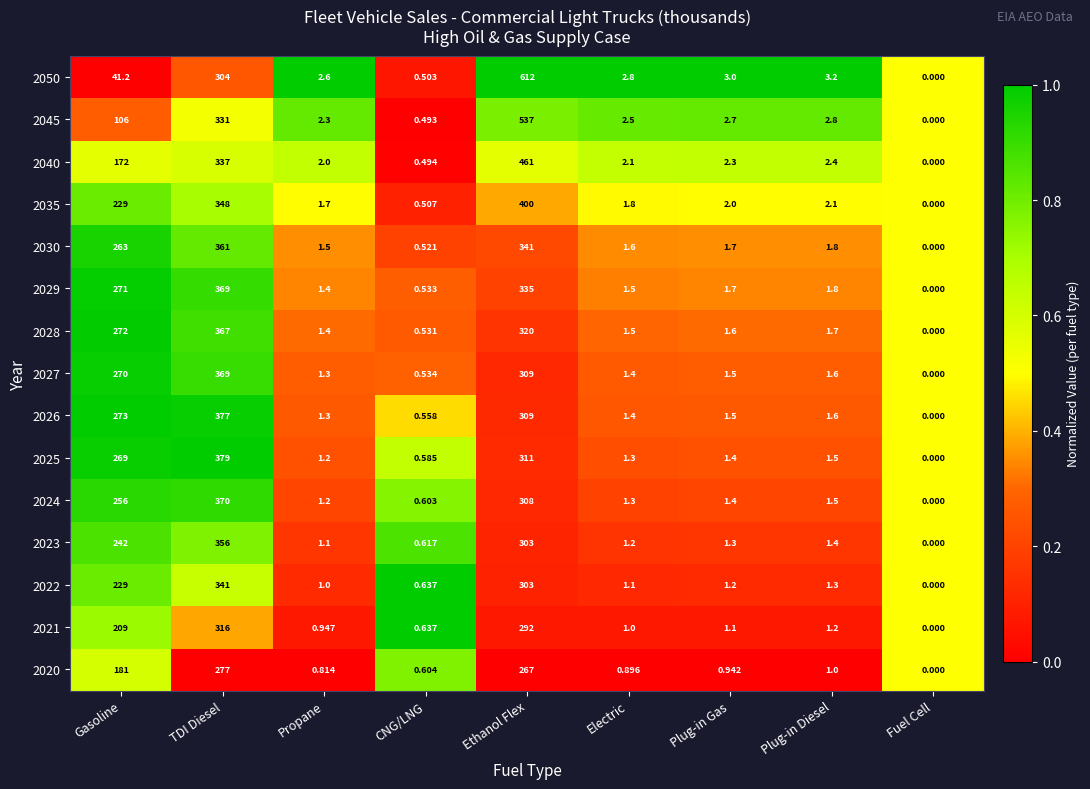

What is the total value across all series at TDI Diesel?

5202.0